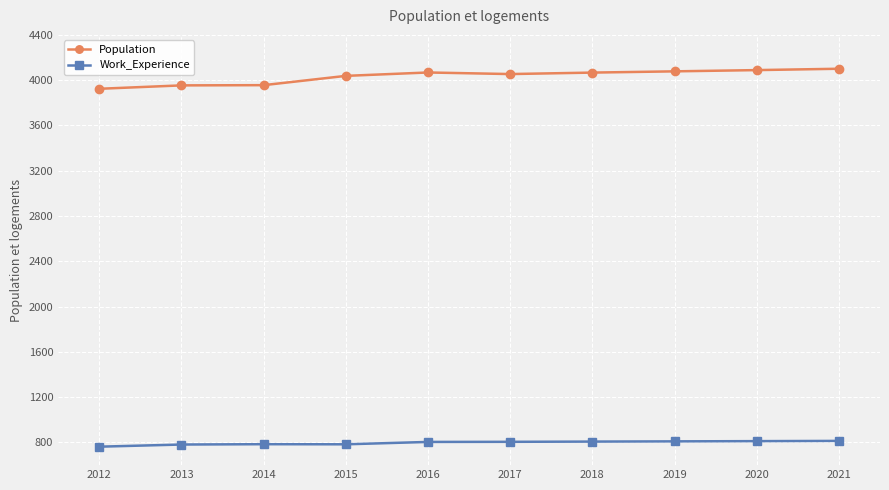

What is the value of the Population point at the 6th from the left?

4054